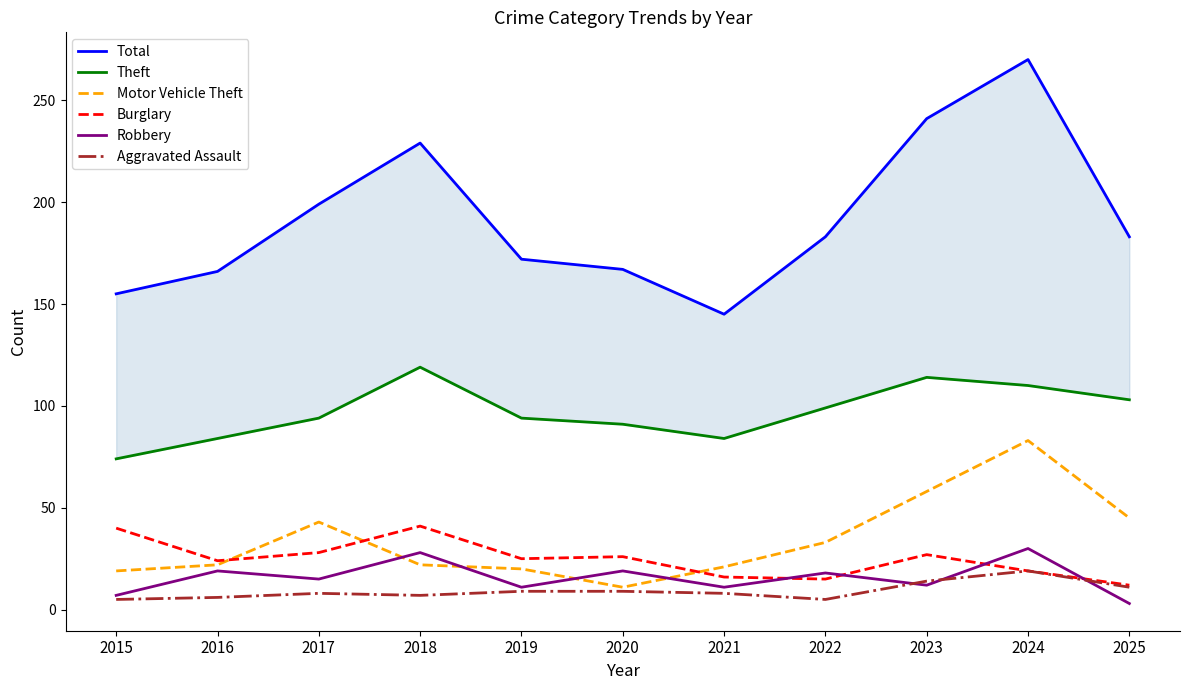

True or false: Aggravated Assault and Burglary intersect in this chart.

False